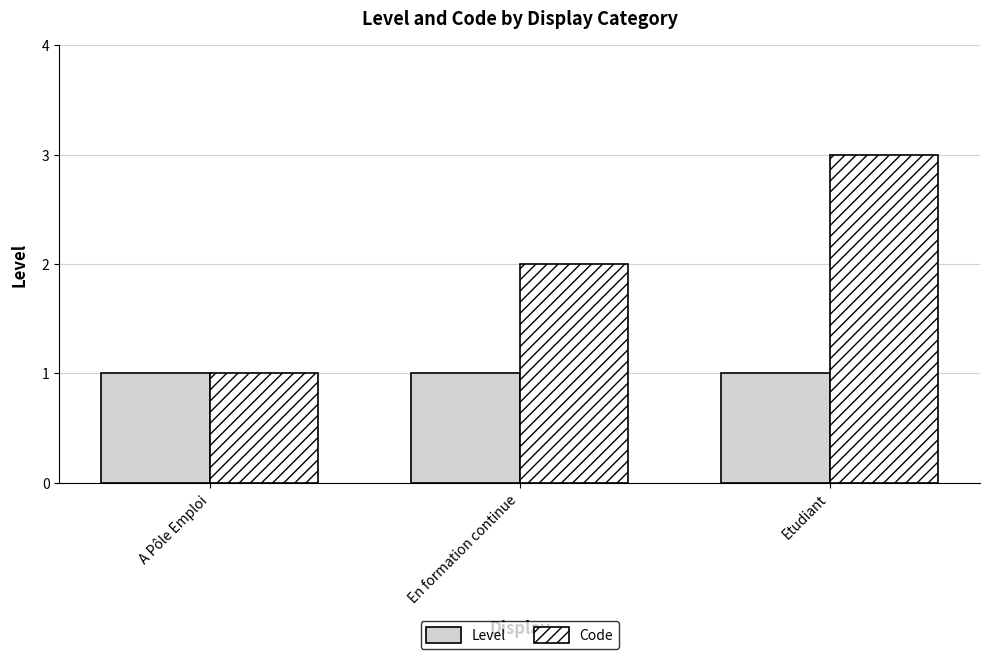

What is the sum of the Level values at A Pôle Emploi and Etudiant?

2